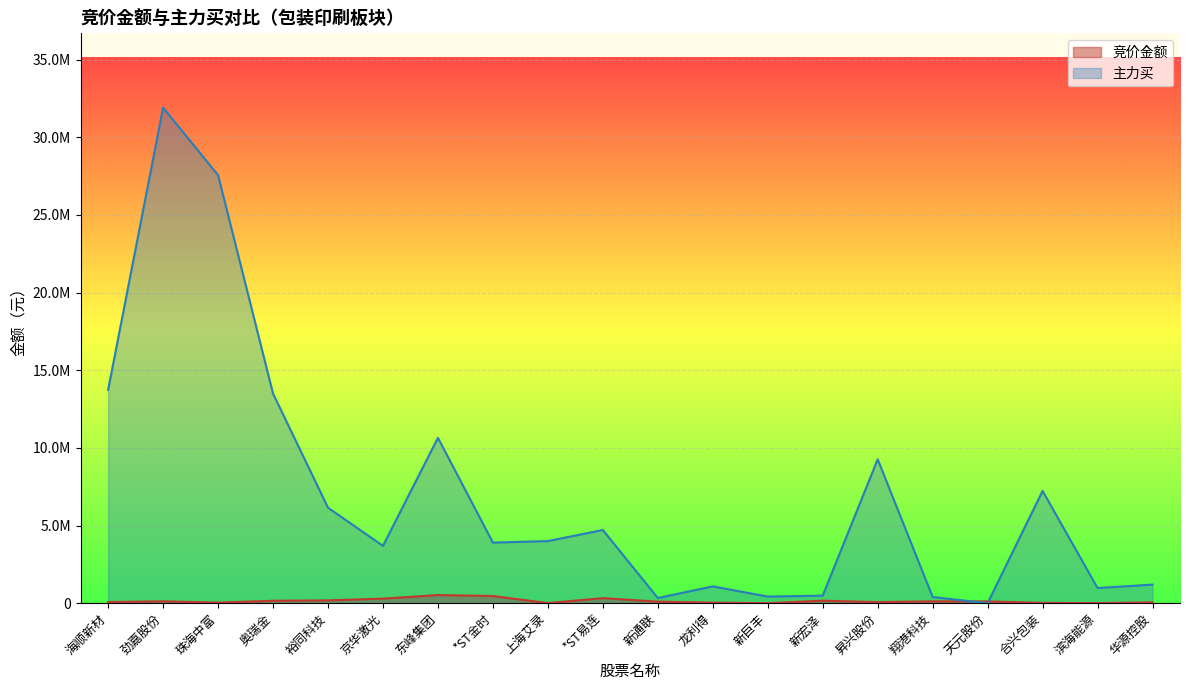

How many times do 竞价金额 and 主力买 cross each other?

2